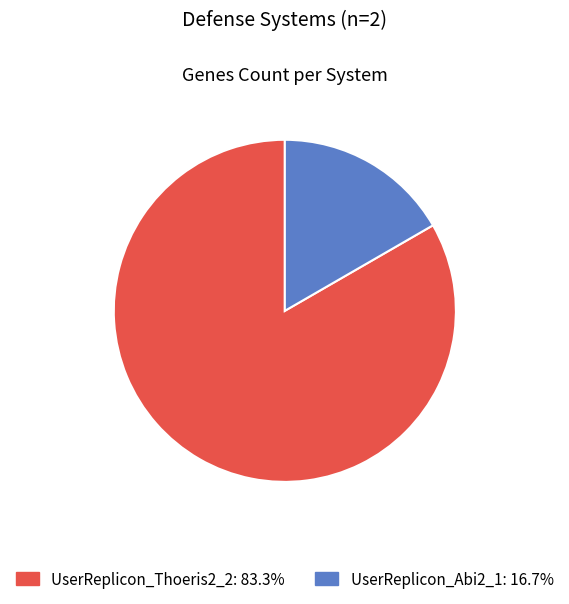

Which category has the biggest portion of the pie?

UserReplicon_Thoeris2_2